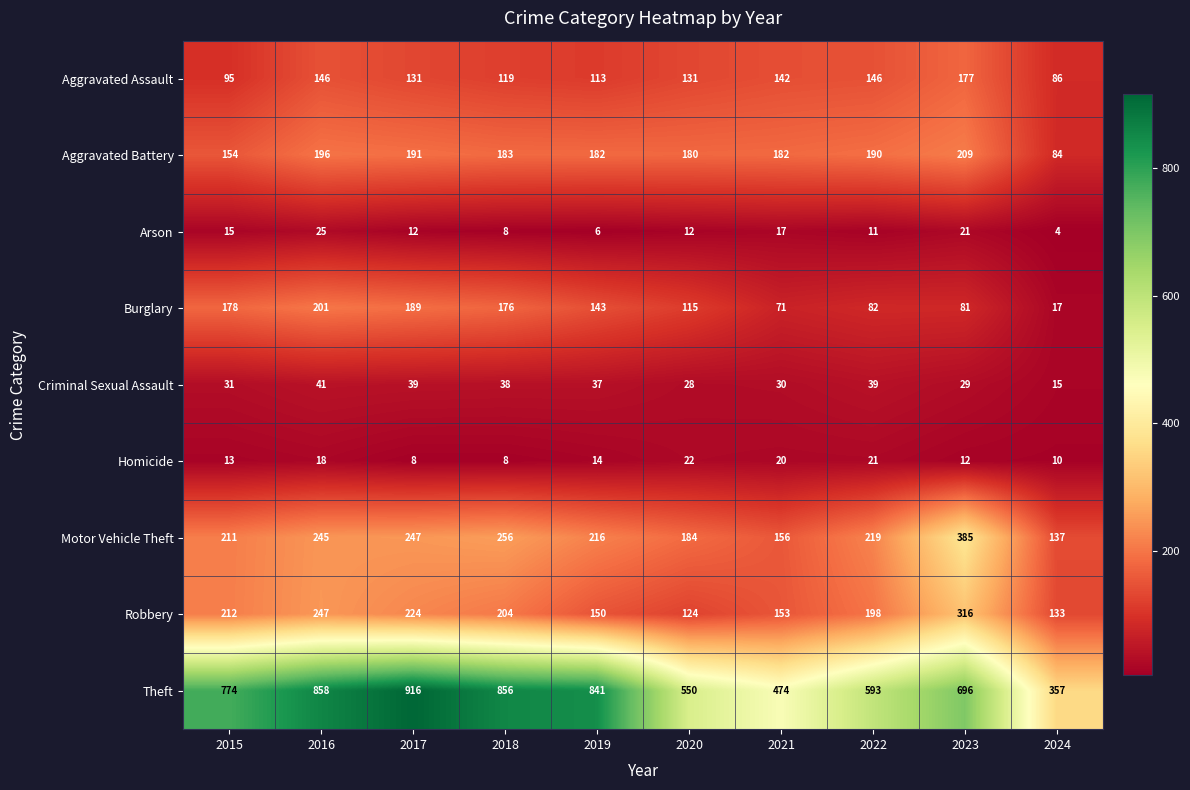

What is the smallest value displayed?

4